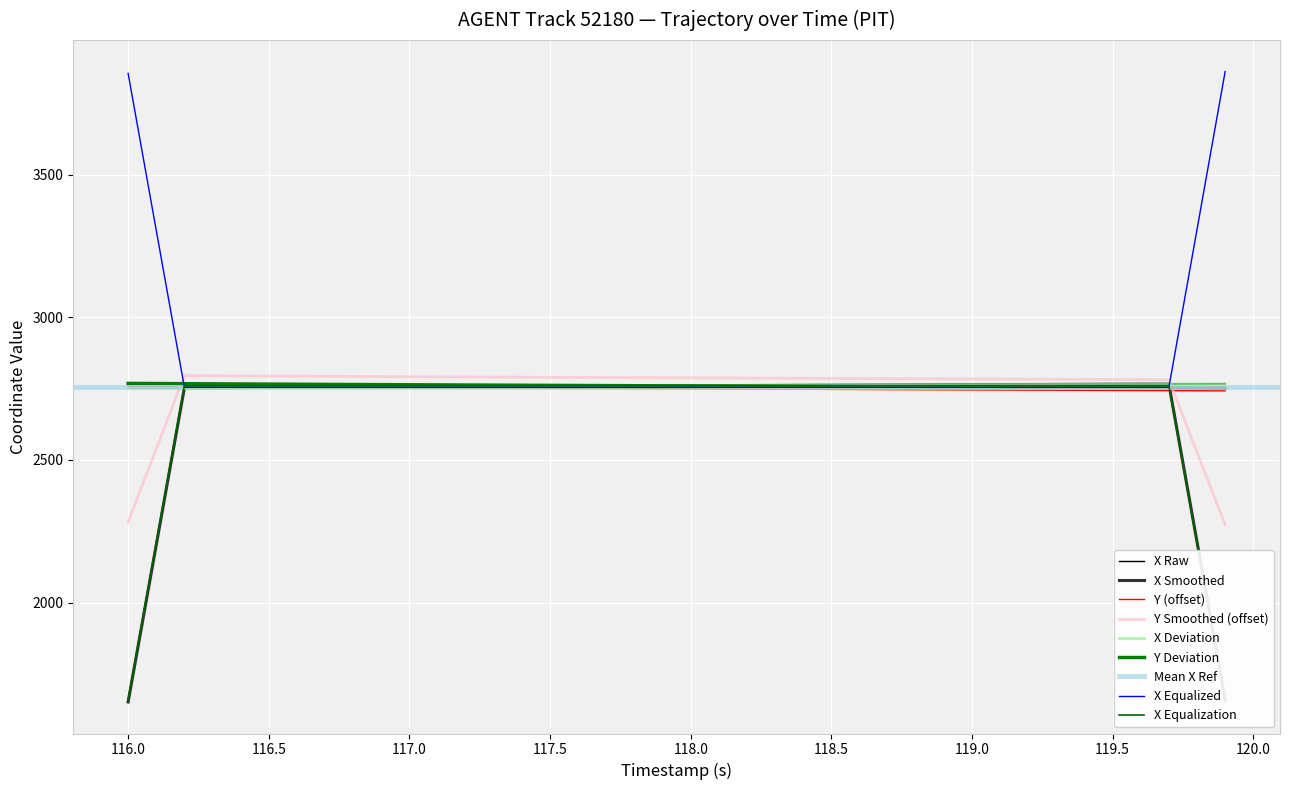

True or false: Y and X intersect in this chart.

True